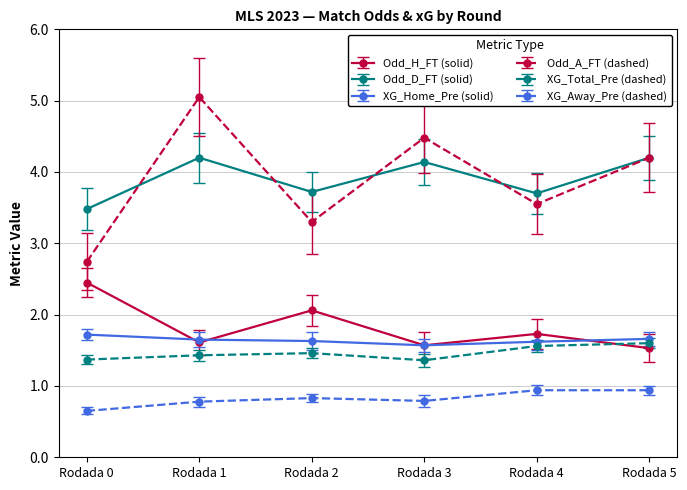

Rank the categories by Odd_A_FT (dashed) value from lowest to highest.

Rodada 0, Rodada 2, Rodada 4, Rodada 5, Rodada 3, Rodada 1